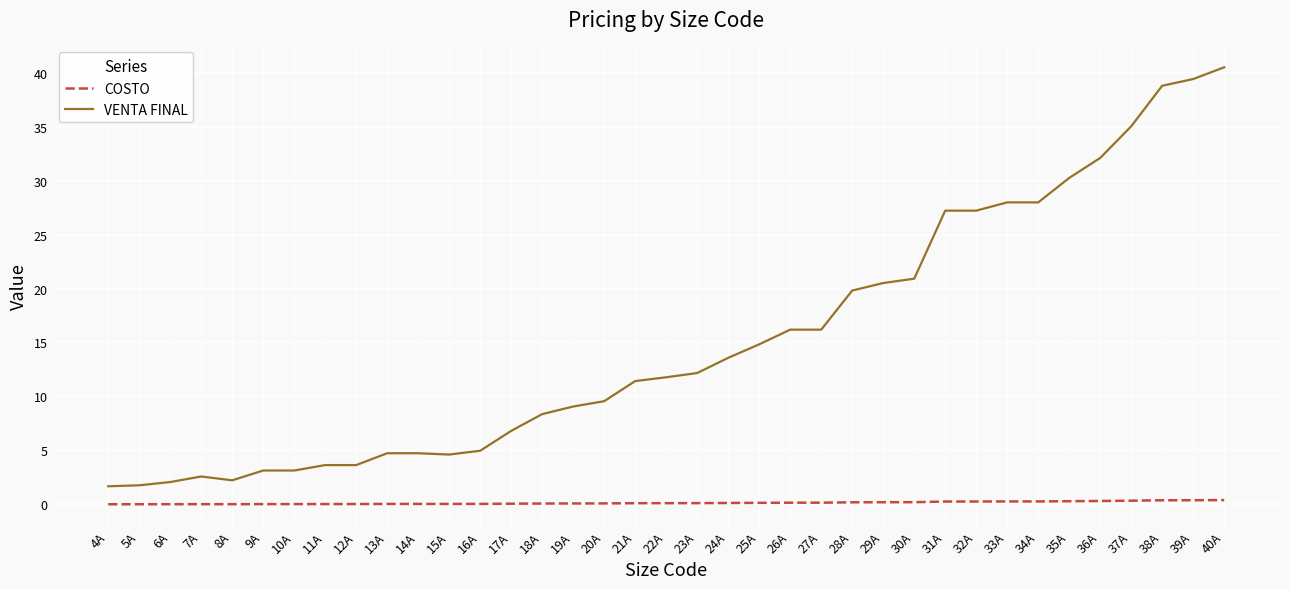

True or false: COSTO has a value of 0.1 at 25A.

True